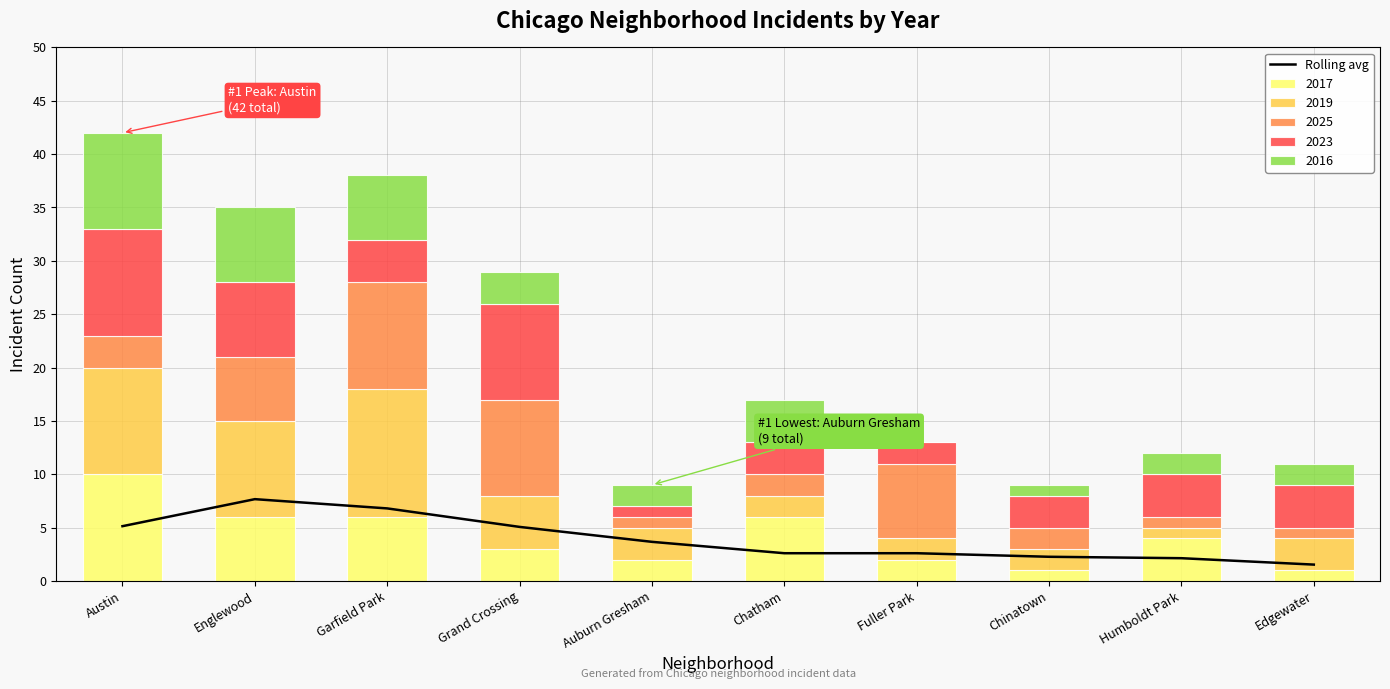

Approximately how many times larger is the value at Fuller Park compared to Chatham?

1.0